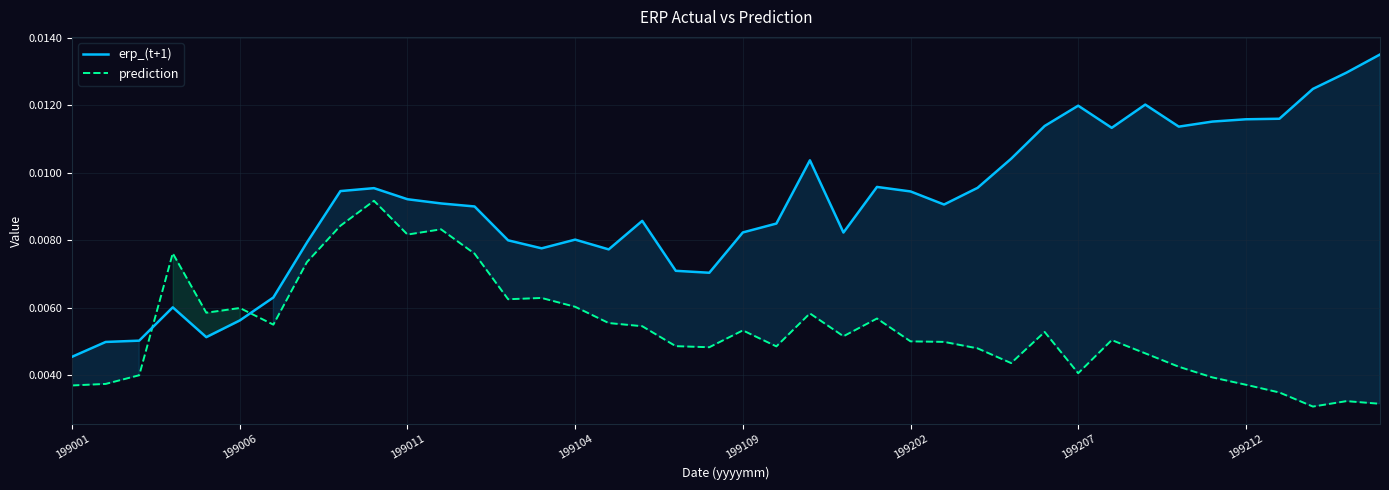

Is this an area chart (filled region under the line)?

No